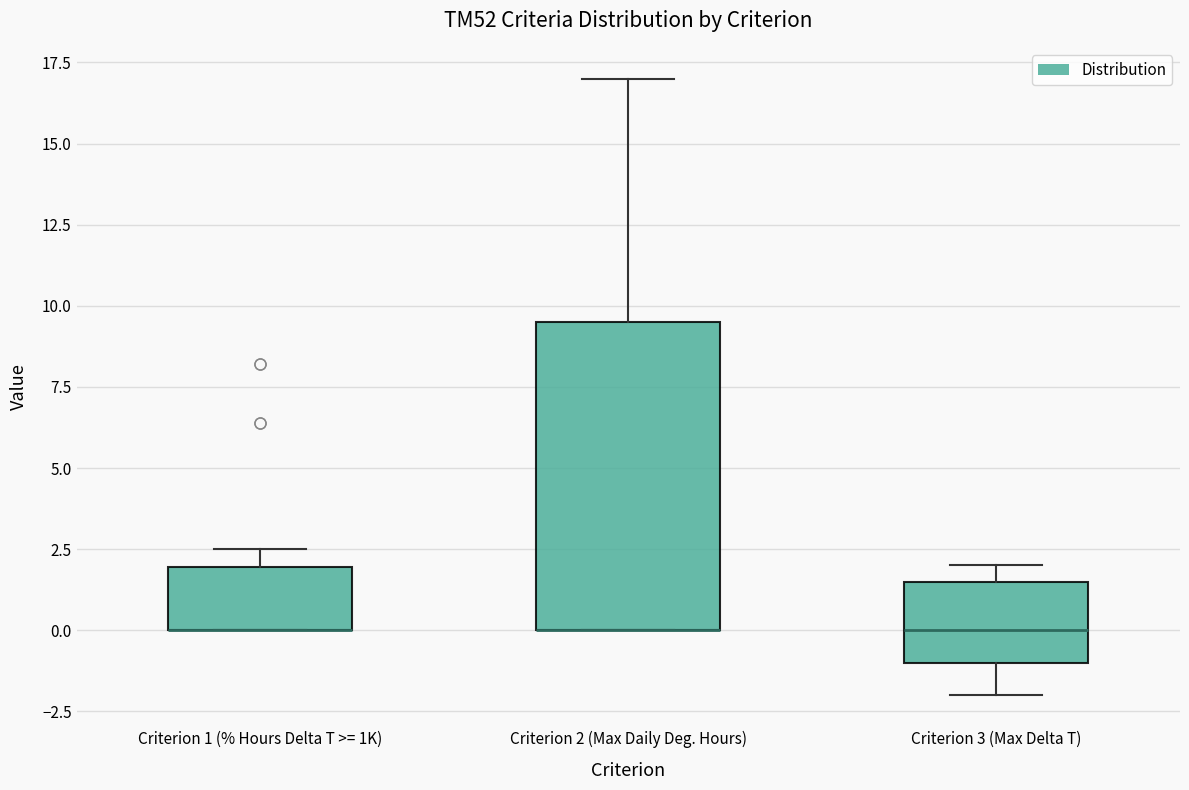

Which box is the tallest, from its lower edge to its upper edge?

Criterion 2 (Max Daily Deg. Hours)